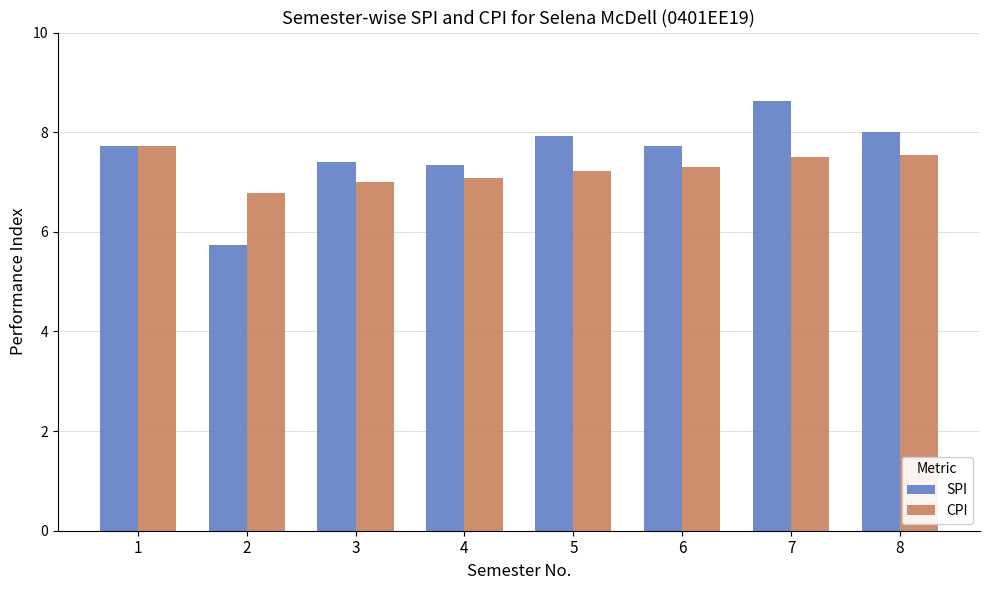

What are all the series names shown in the legend?

SPI, CPI